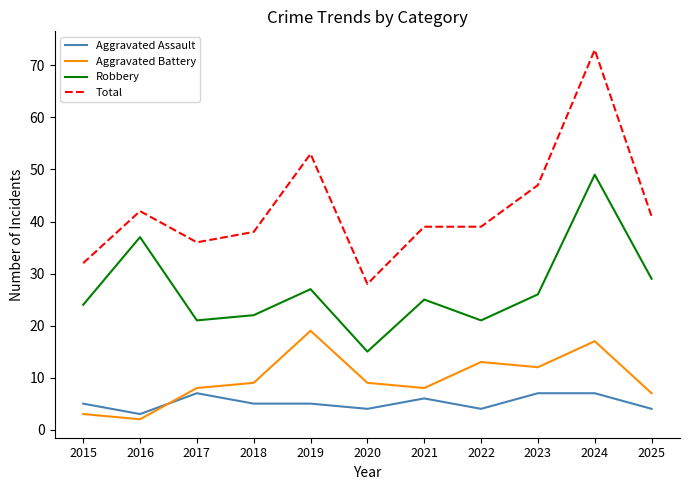

What is the difference between the maximum and minimum values in the Robbery series?

34